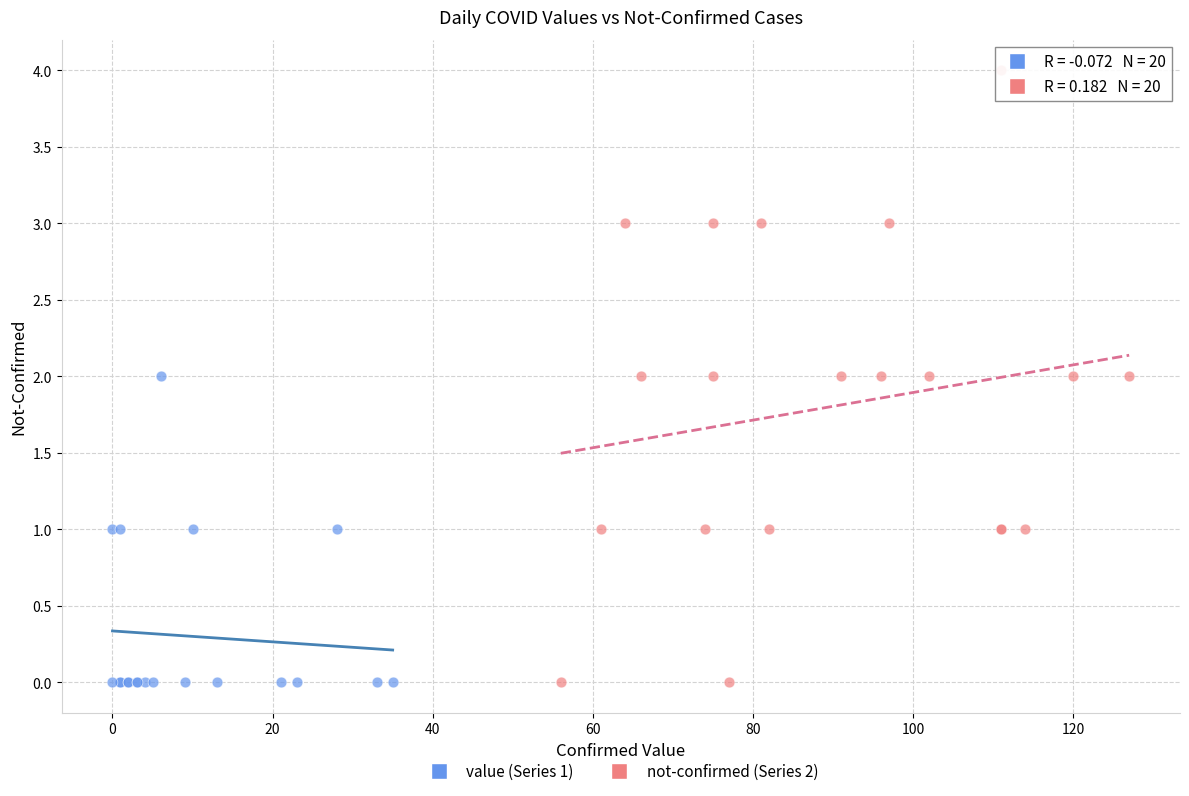

Which series reaches the maximum Y coordinate?

not-confirmed (Series 2)